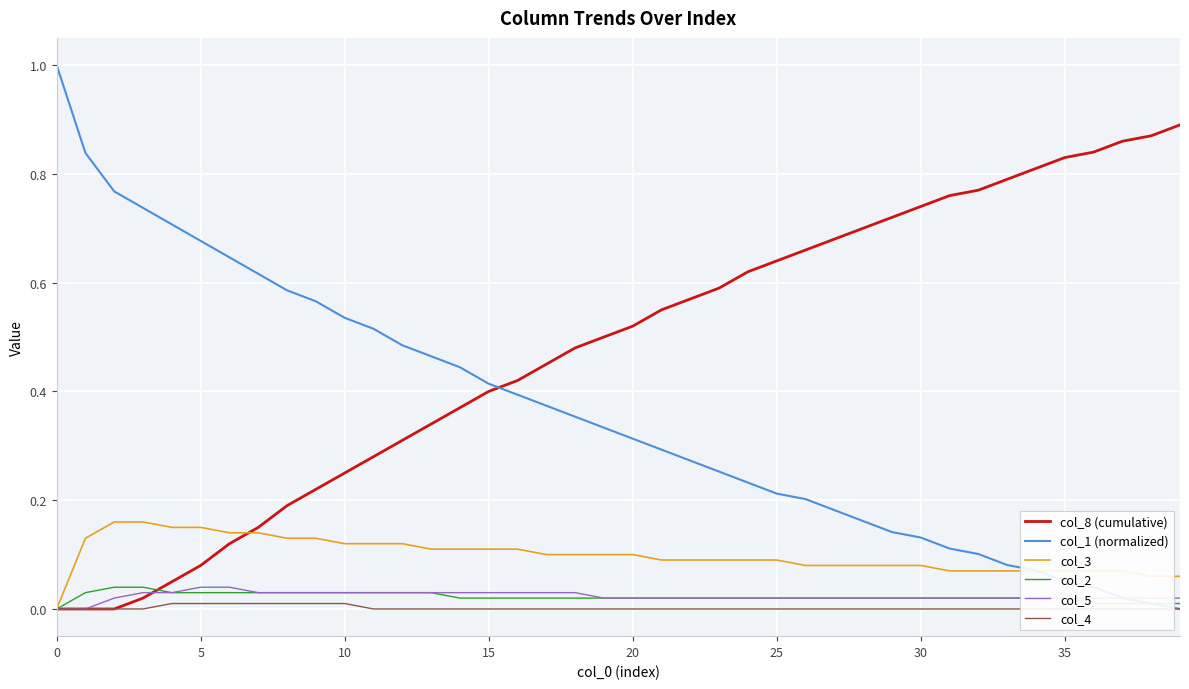

How many intersections are there between col_5 and col_1 (normalized)?

1